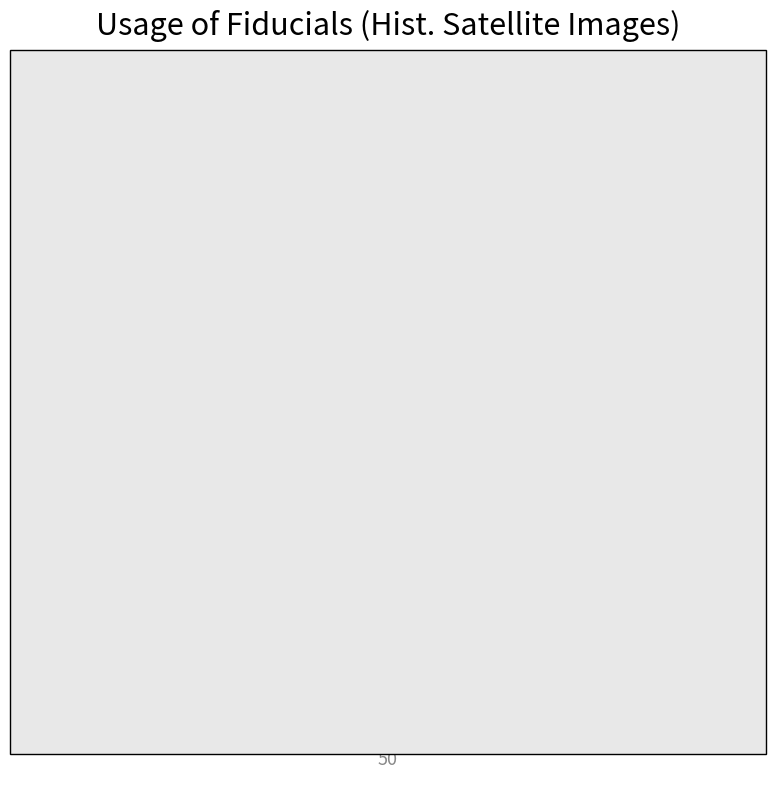

The e slice represents 25% of the pie. True or false?

False